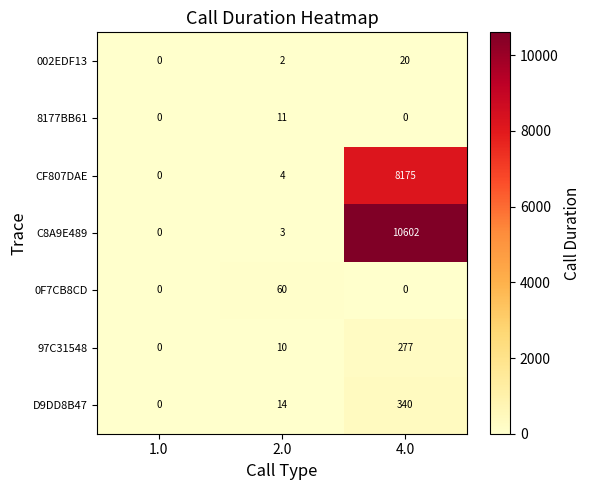

Reading left to right, extract all data points from this chart.

002EDF13: 0	2	20
8177BB61: 0	11	0
CF807DAE: 0	4	8175
C8A9E489: 0	3	10602
0F7CB8CD: 0	60	0
97C31548: 0	10	277
D9DD8B47: 0	14	340